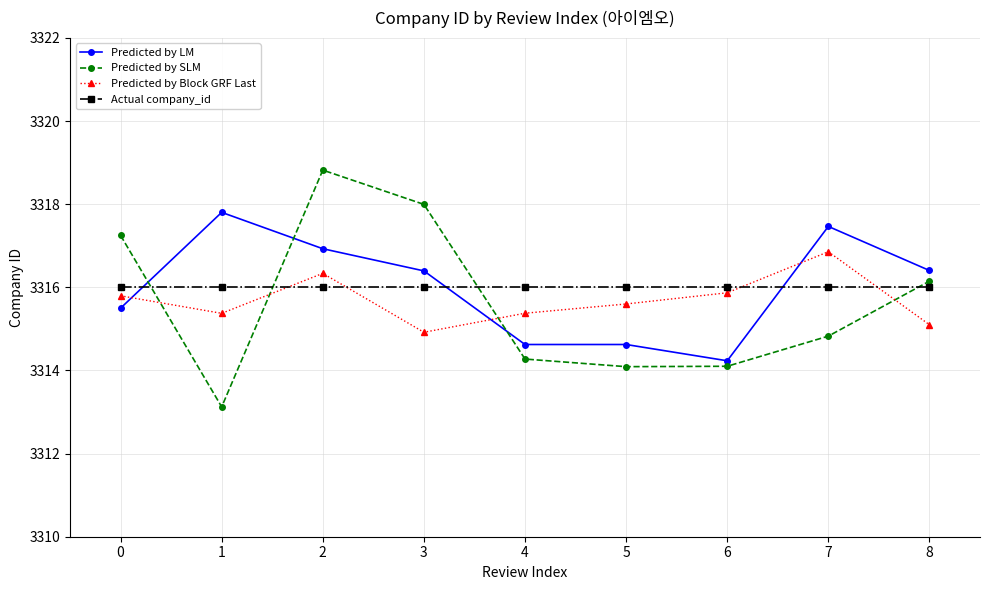

Where is the first local maximum for Predicted by Block GRF Last?

2